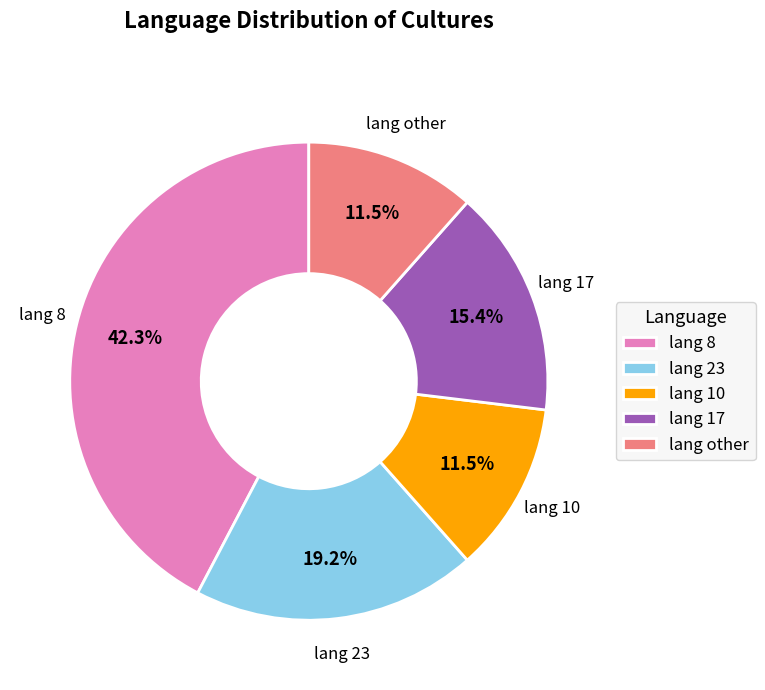

To the nearest percent, what is the difference between the largest and smallest slice percentages?

31%